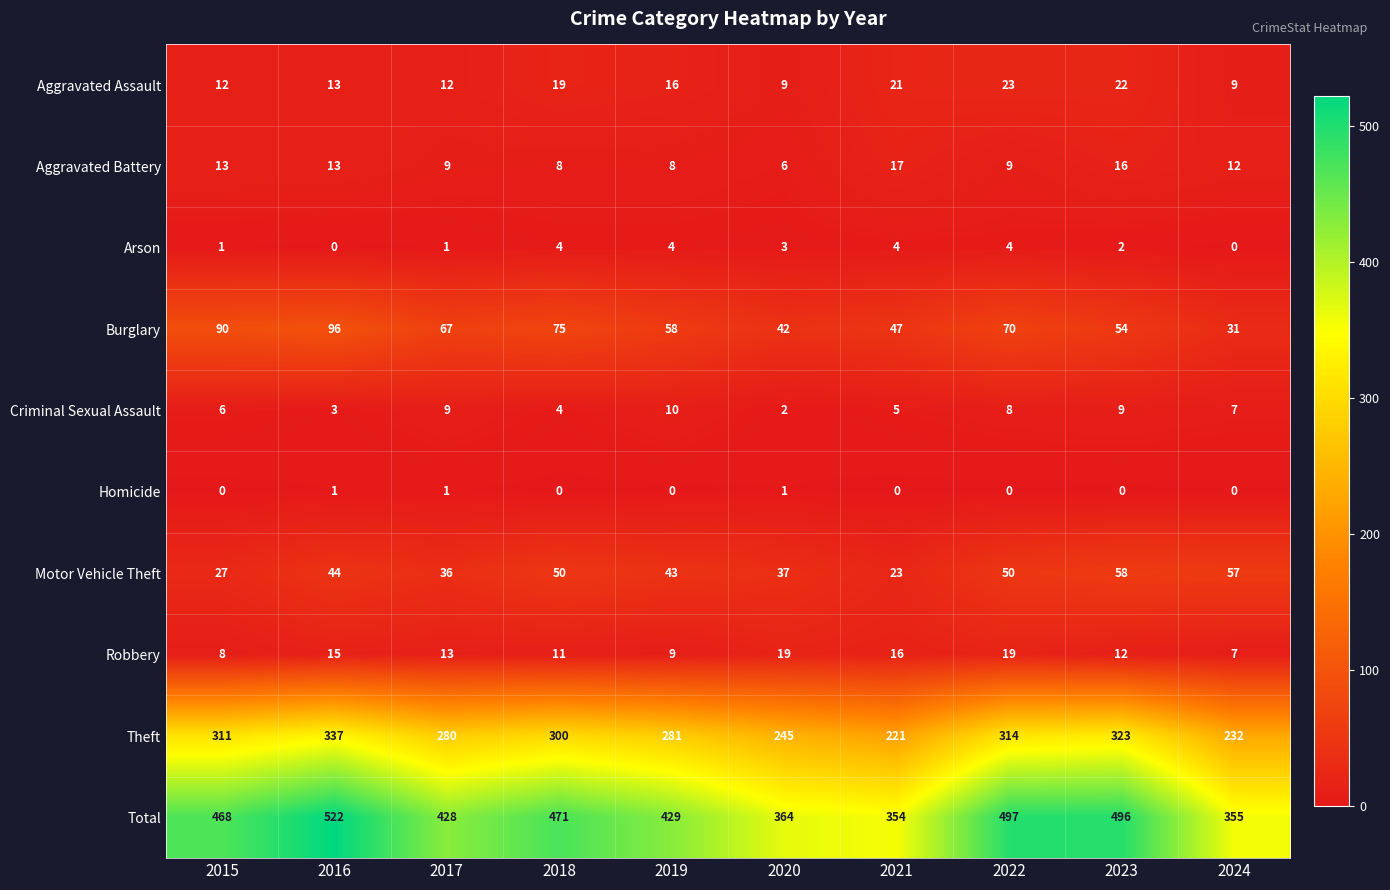

At which label does Aggravated Assault first exceed 16?

2018